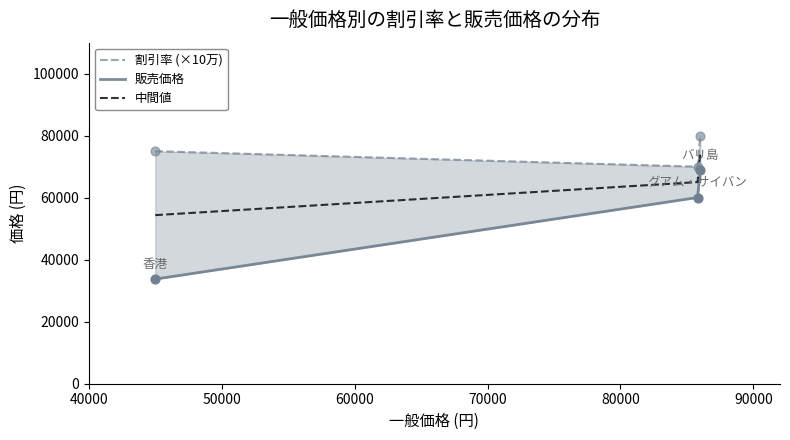

Which series contains the highest Y value?

割引率 (×10万)